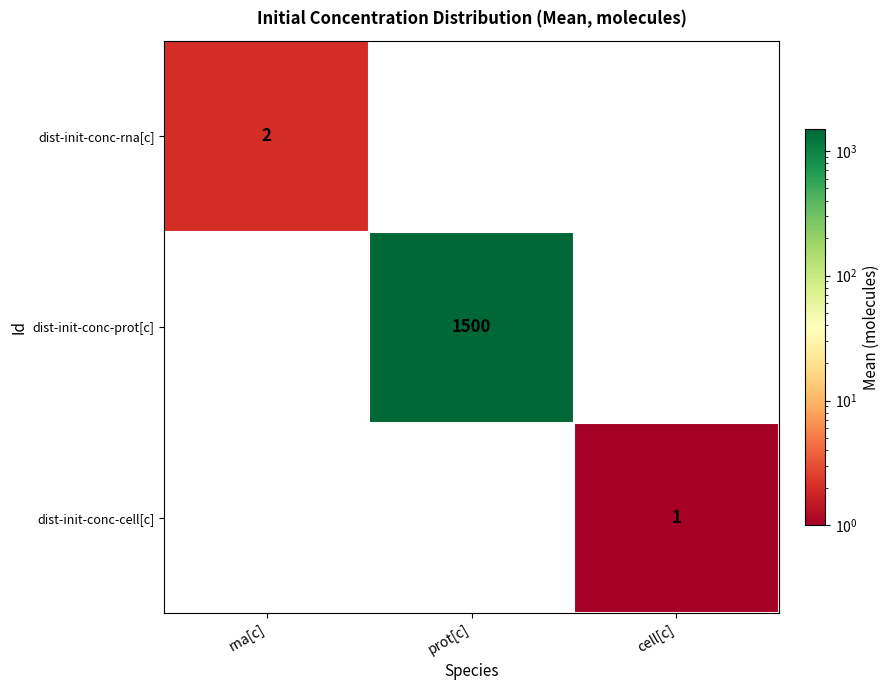

Is the value of dist-init-conc-cell[c] at cell[c] greater than the value of dist-init-conc-rna[c] at rna[c]?

No